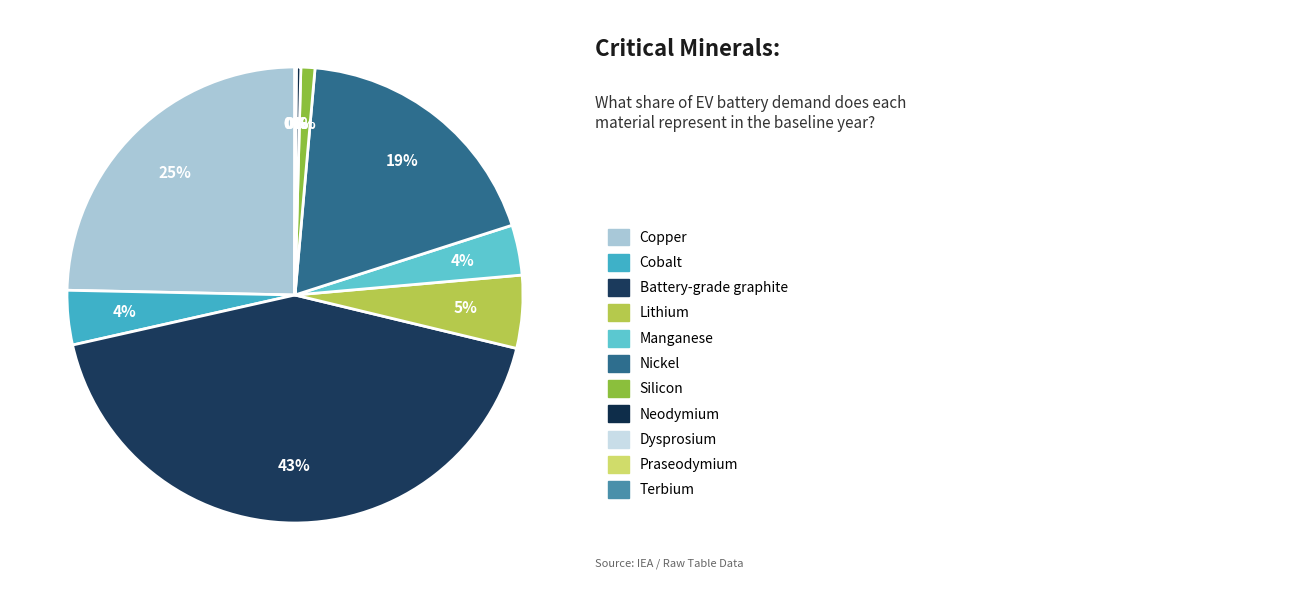

How many segments does this pie chart have?

11